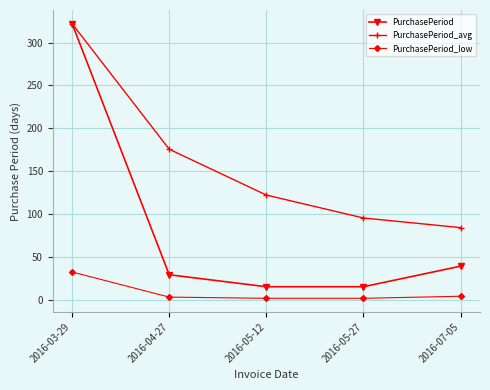

Which category has the highest value in the PurchasePeriod_low series?

2016-03-29